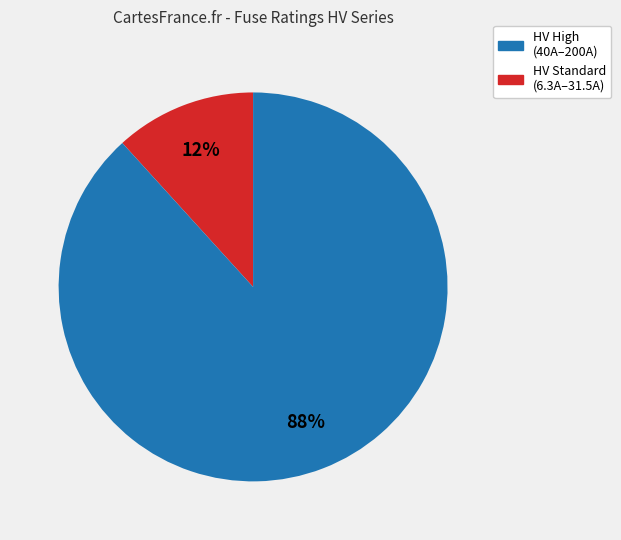

To the nearest percent, what is the average slice percentage?

50%